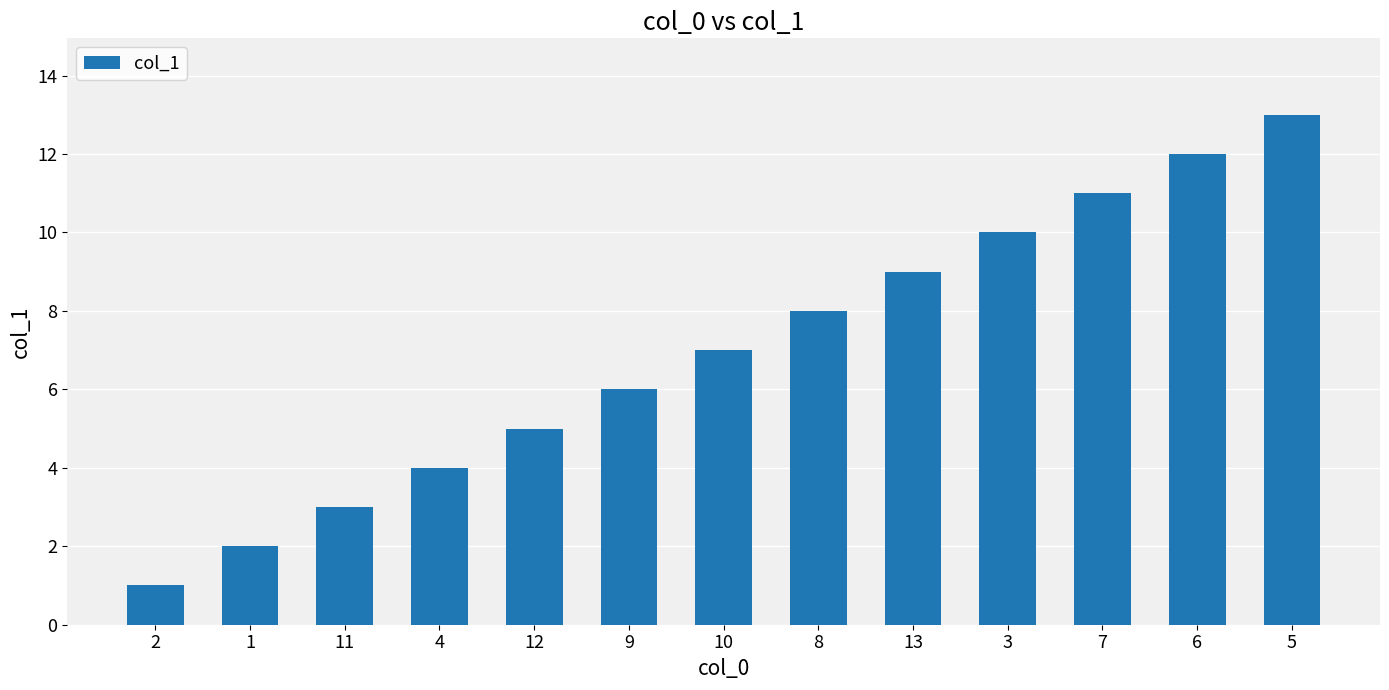

The chart shows a value of 5 at 11. True or false?

False